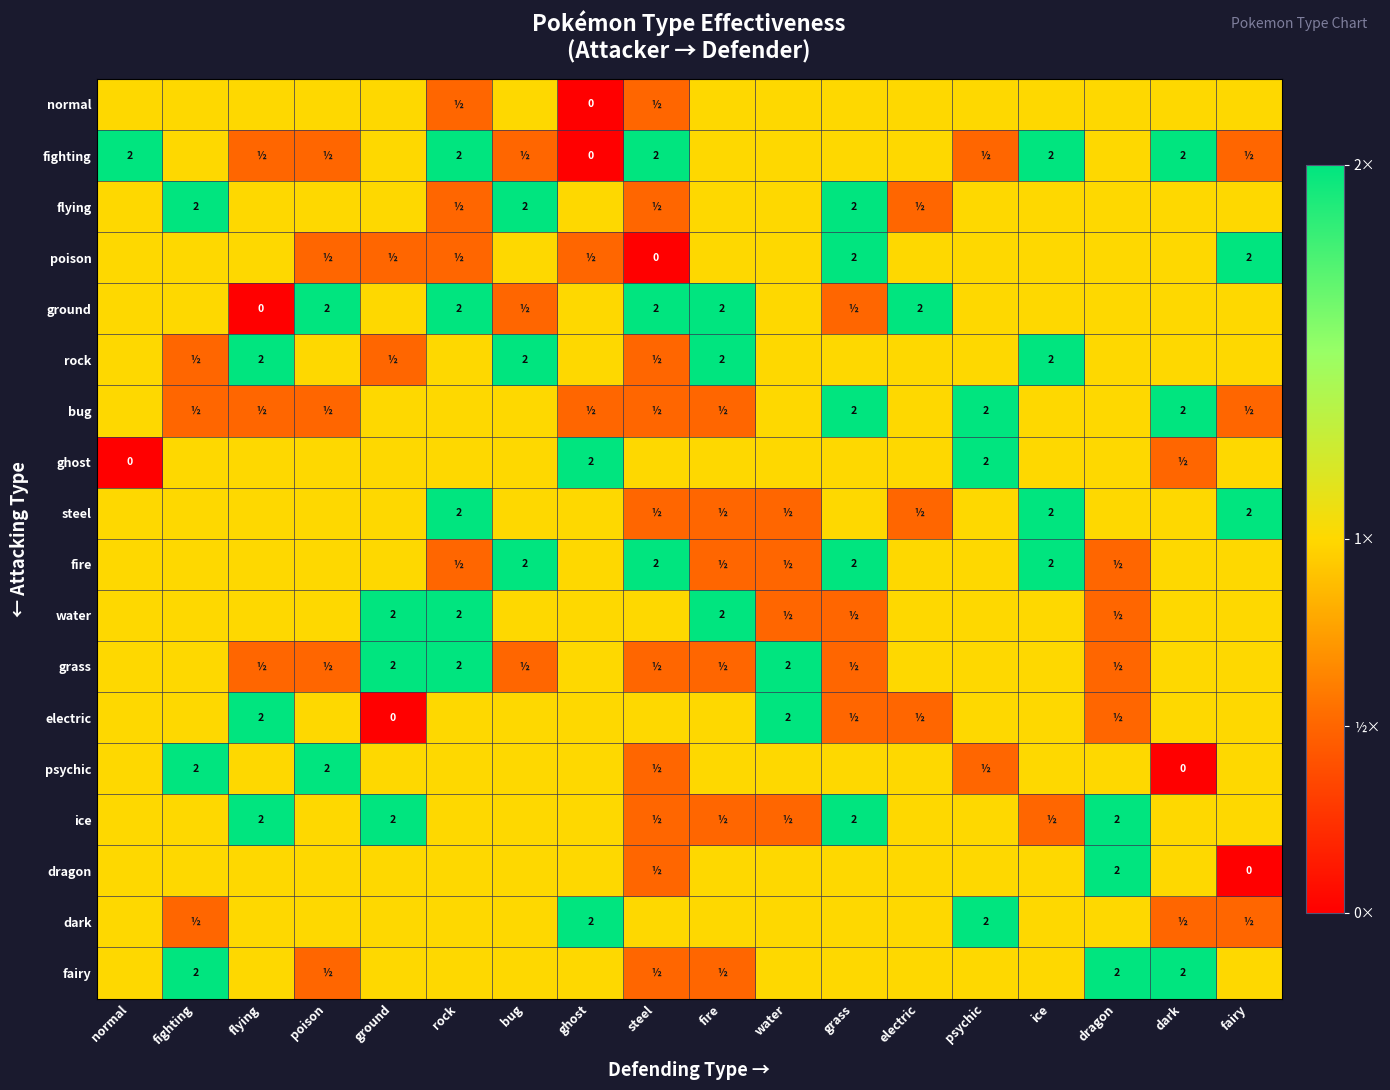

Which has a higher value, flying or water?

flying